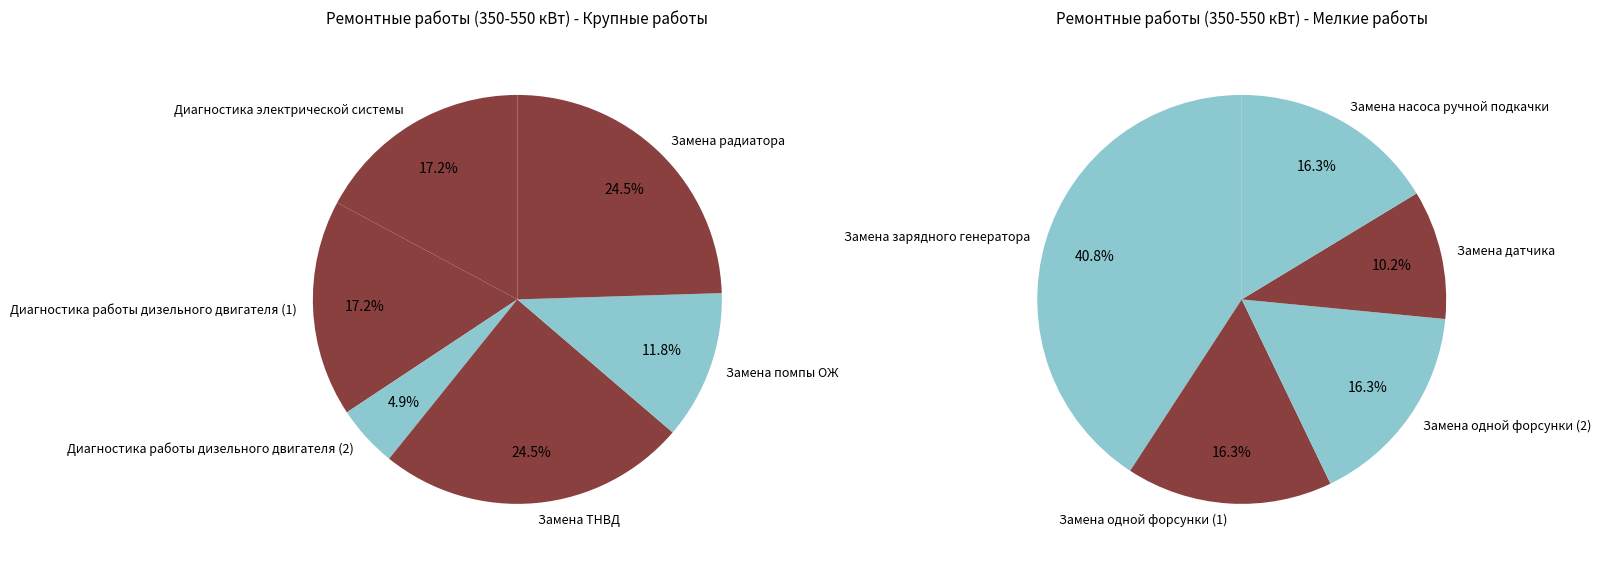

What is the ratio of the value at Диагностика работы дизельного двигателя (2) to the value at Диагностика работы дизельного двигателя (1)?

0.3